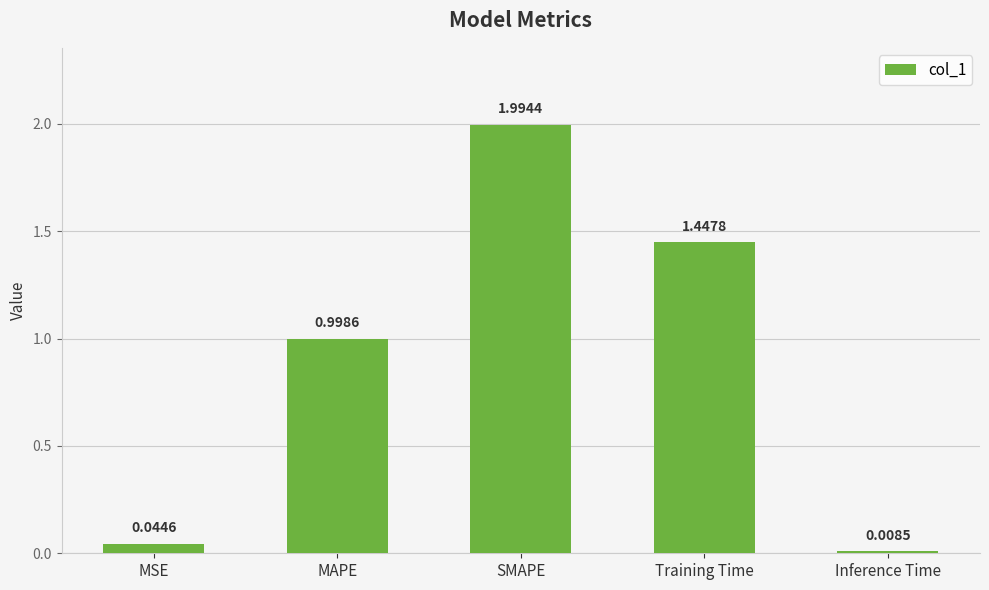

List the labels in order of value, largest first.

SMAPE, Training Time, MAPE, MSE, Inference Time